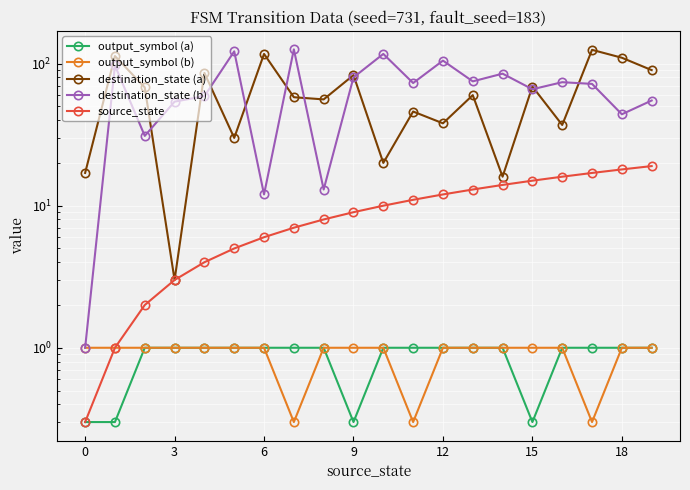

True or false: source_state and output_symbol (a) intersect in this chart.

False